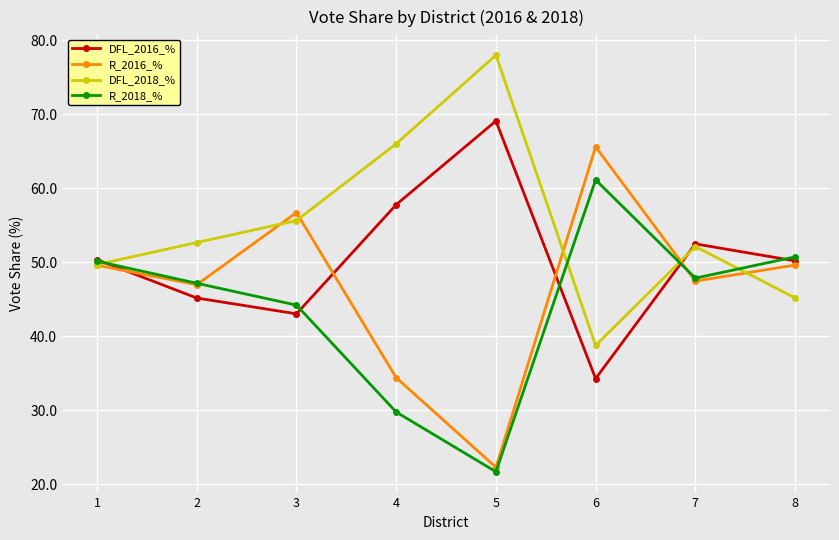

Which series has the widest spread of values?

R_2016_%